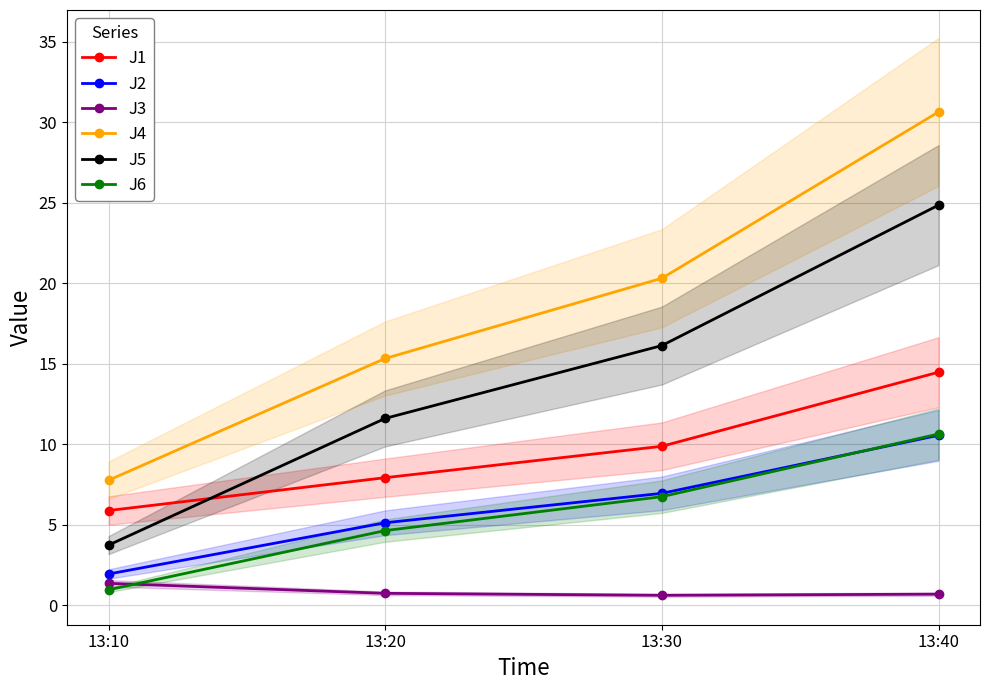

Which has a higher value, 13:30 or 13:10?

13:30